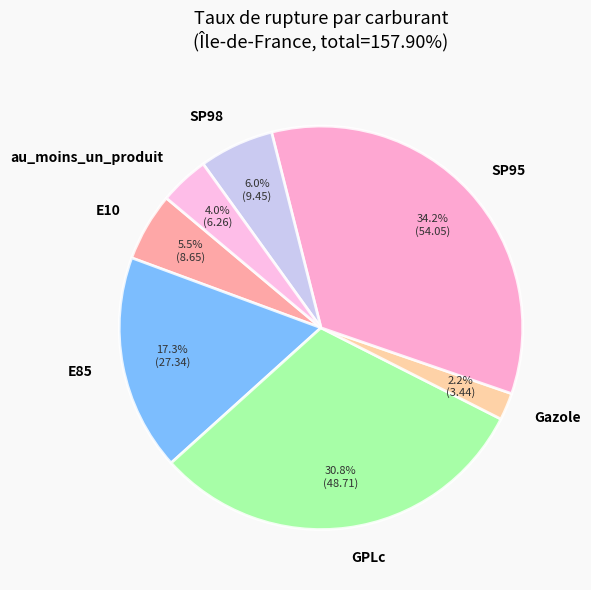

How many segments does this pie chart have?

7